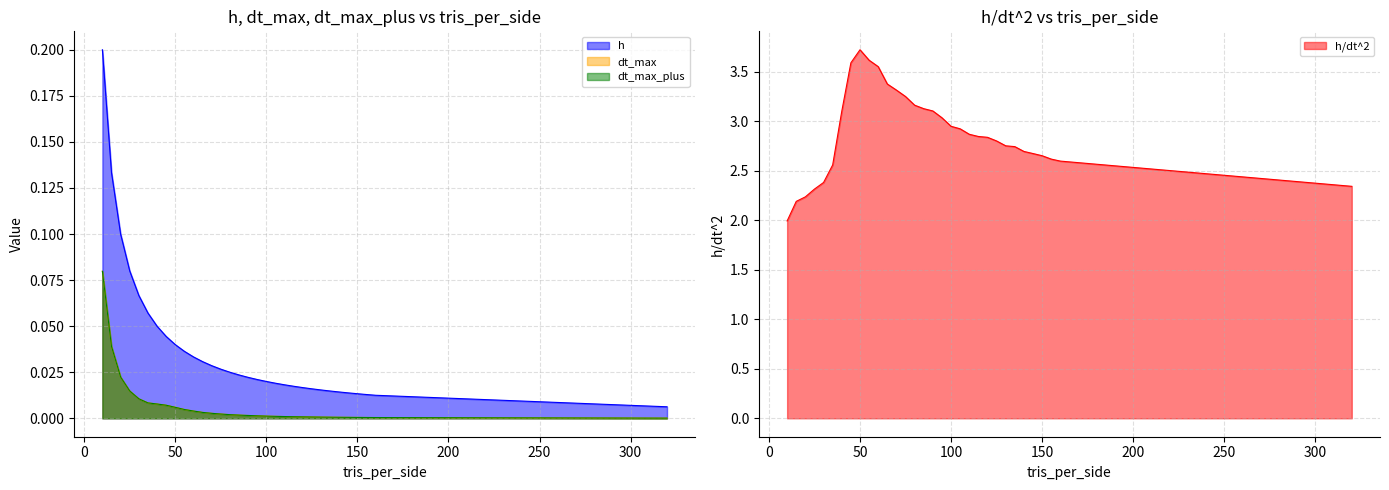

Does the chart display data point markers on the line(s)?

No